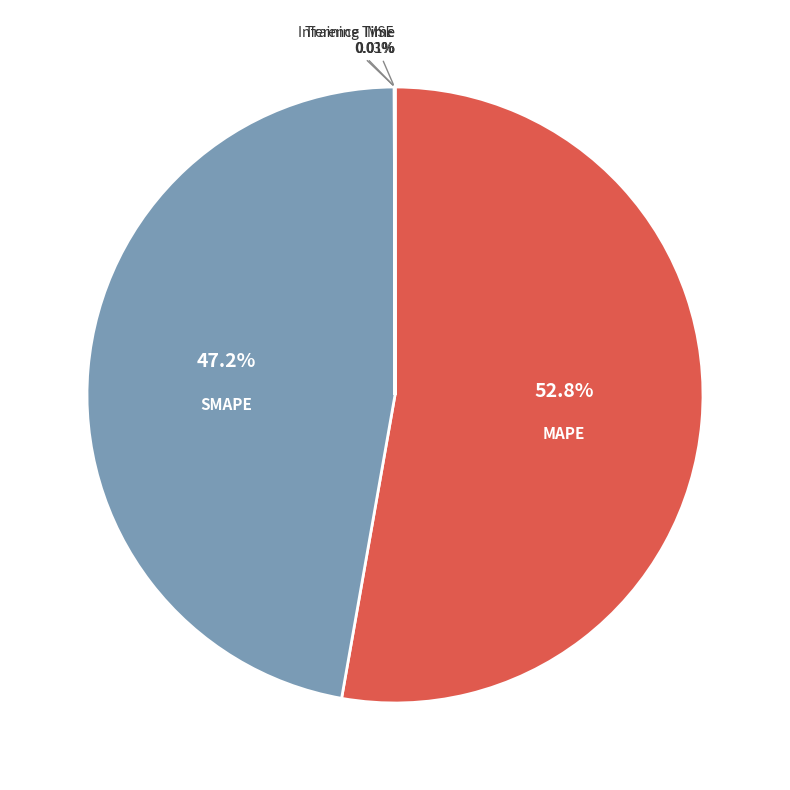

Is there any slice that represents more than half of the pie?

Yes